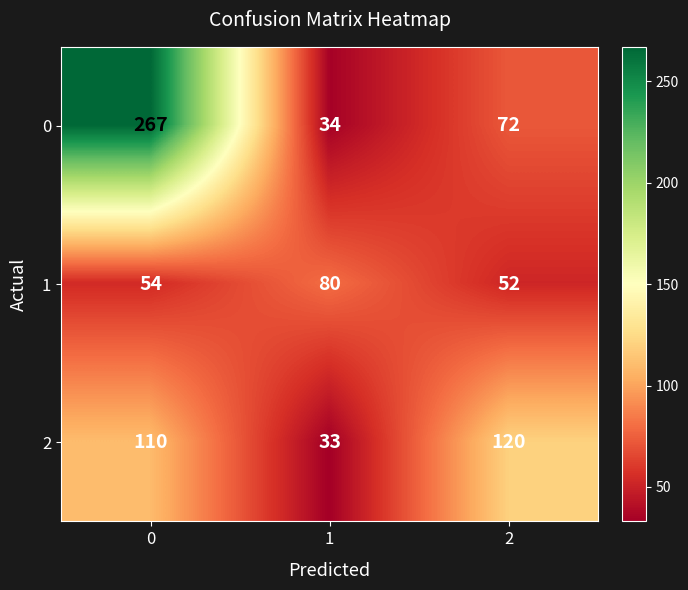

Is it true that 1 equals 92 at 0?

False